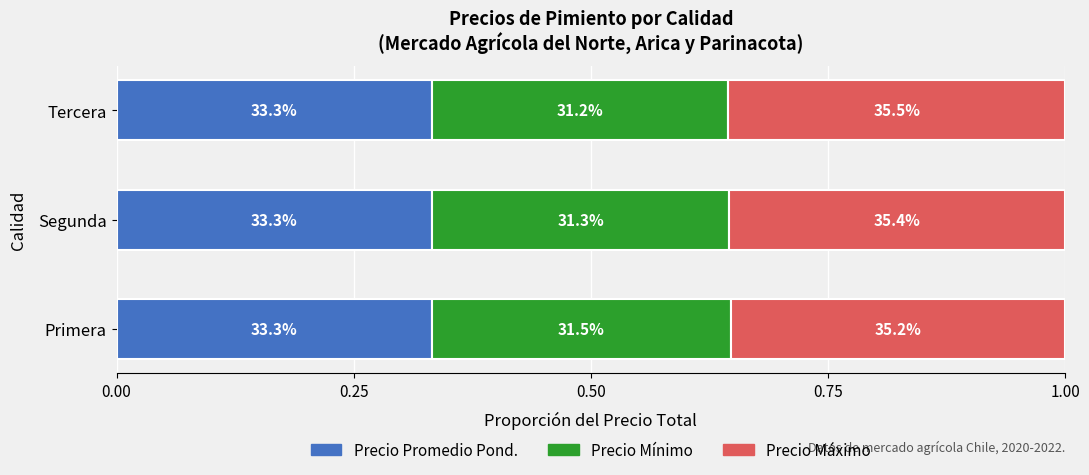

What are all the series names shown in the legend?

Precio Promedio Pond., Precio Mínimo, Precio Máximo